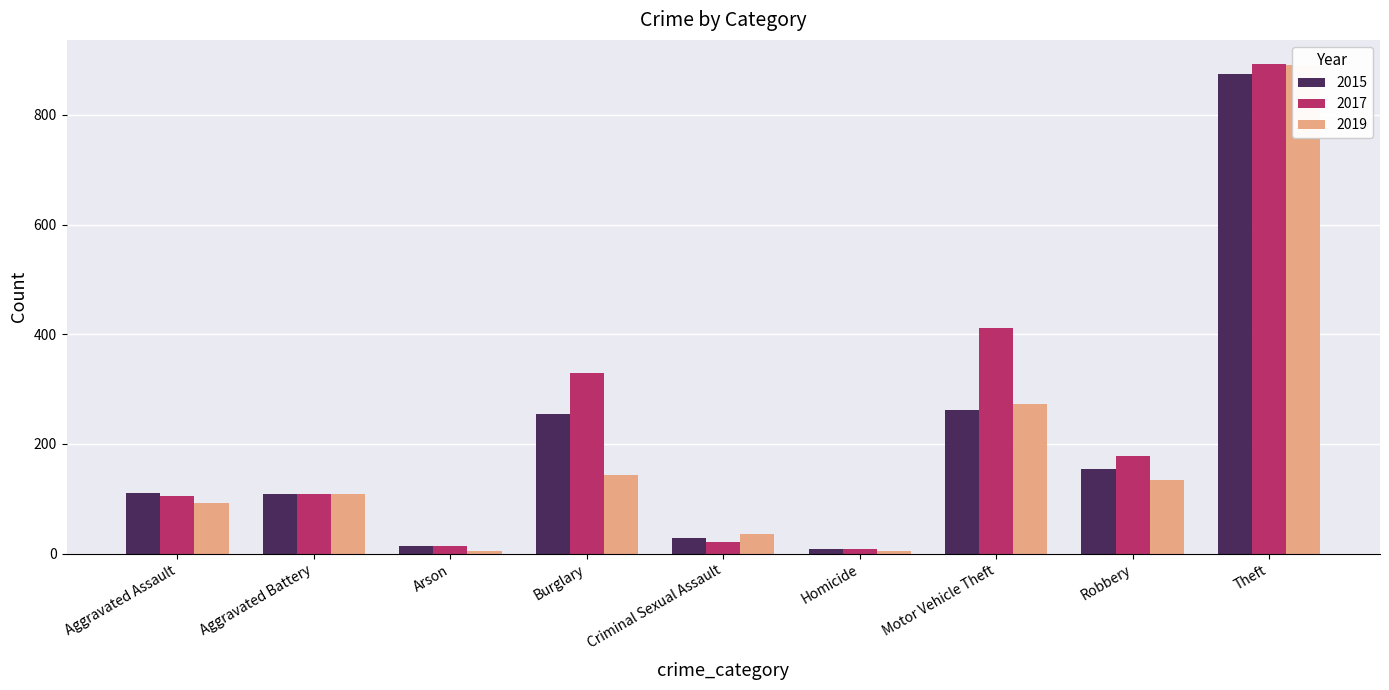

Which series changed the most between Criminal Sexual Assault and Theft?

2017